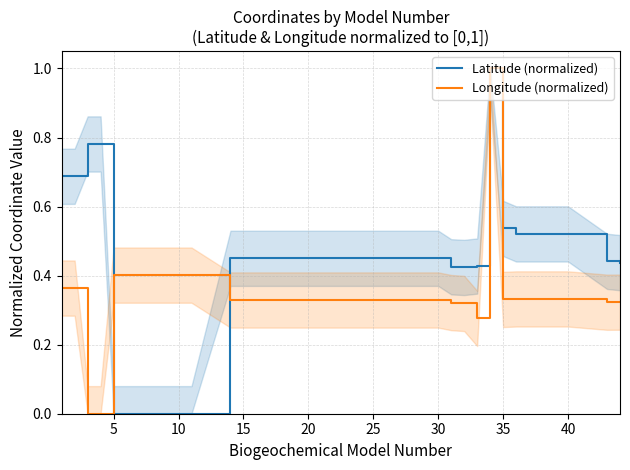

What is the value of the Longitude (normalized) point at the 32nd from the left?

1.0